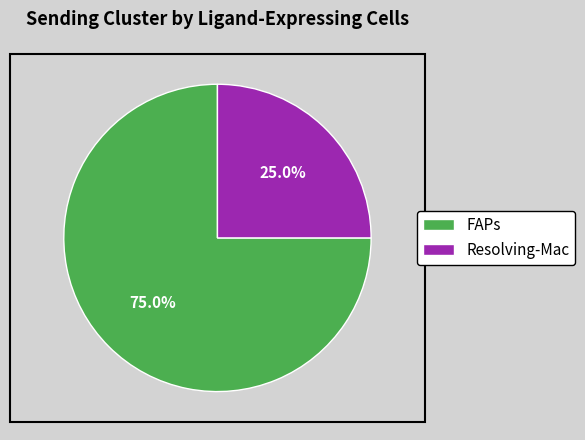

To the nearest percent, what percentage of the pie is FAPs?

75%